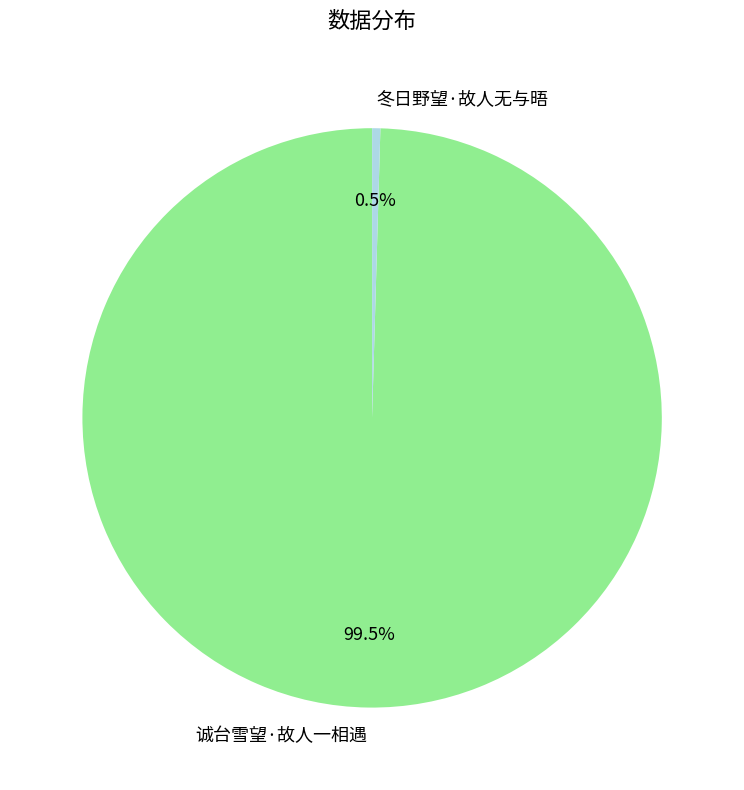

Is 诚台雪望·故人一相遇 the majority of the pie?

Yes